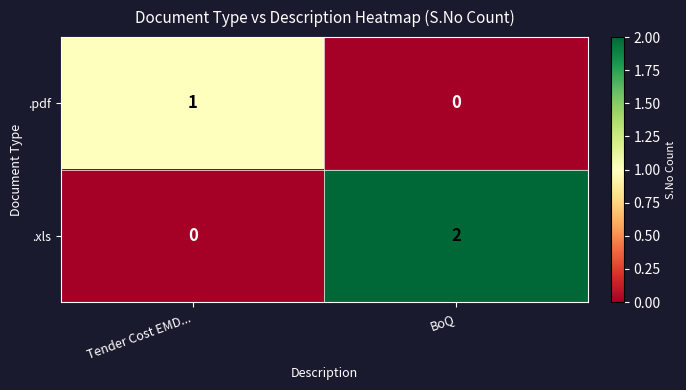

At which category is the sum across all series the highest?

BoQ